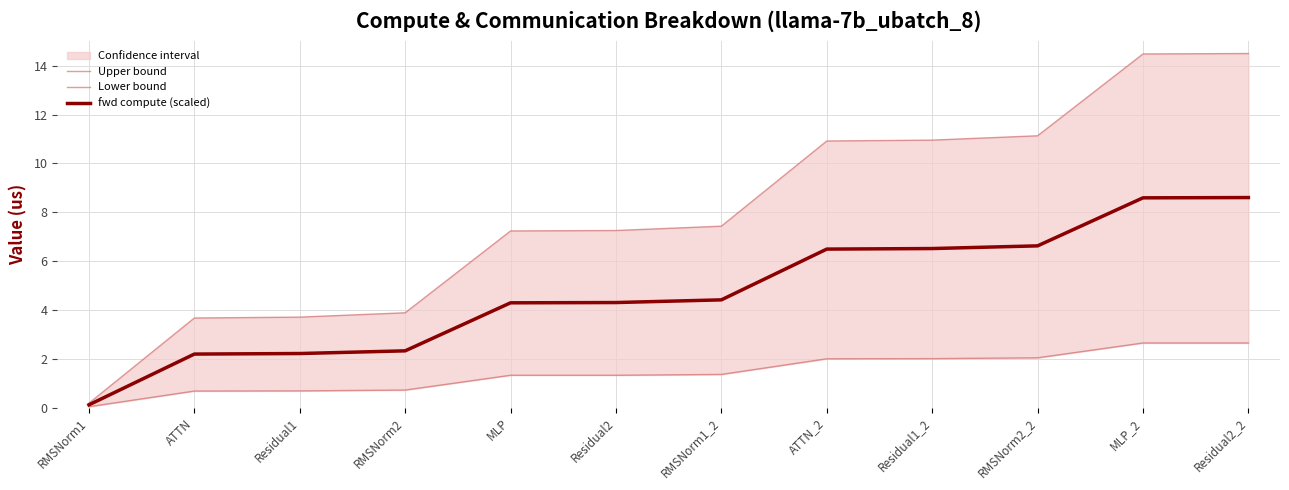

True or false: fwd compute (scaled) has more than 2 points higher than both neighbors.

False